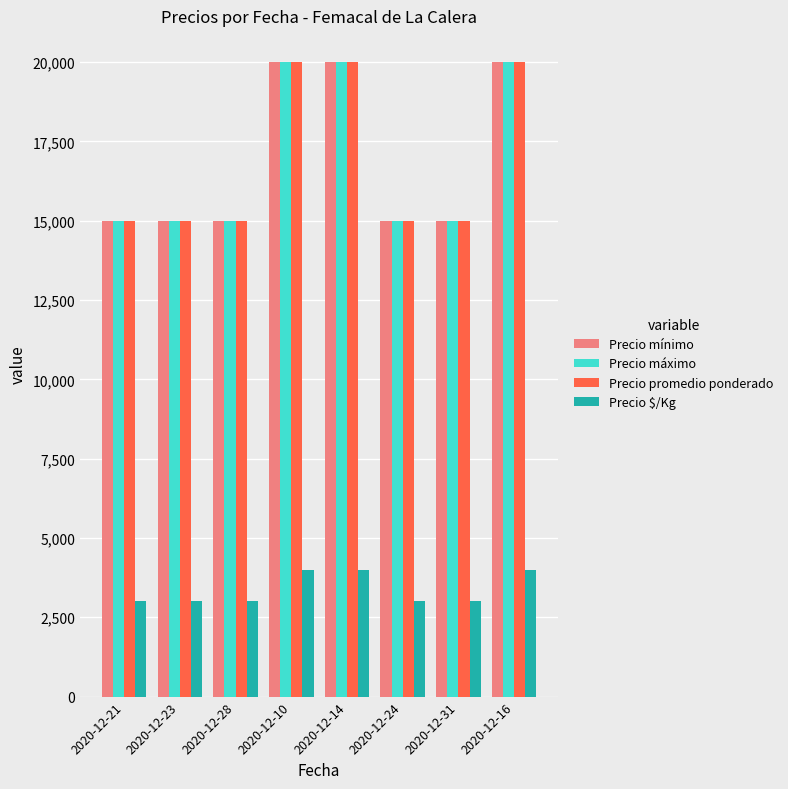

What is the label of the 4th bar from the right?

2020-12-14